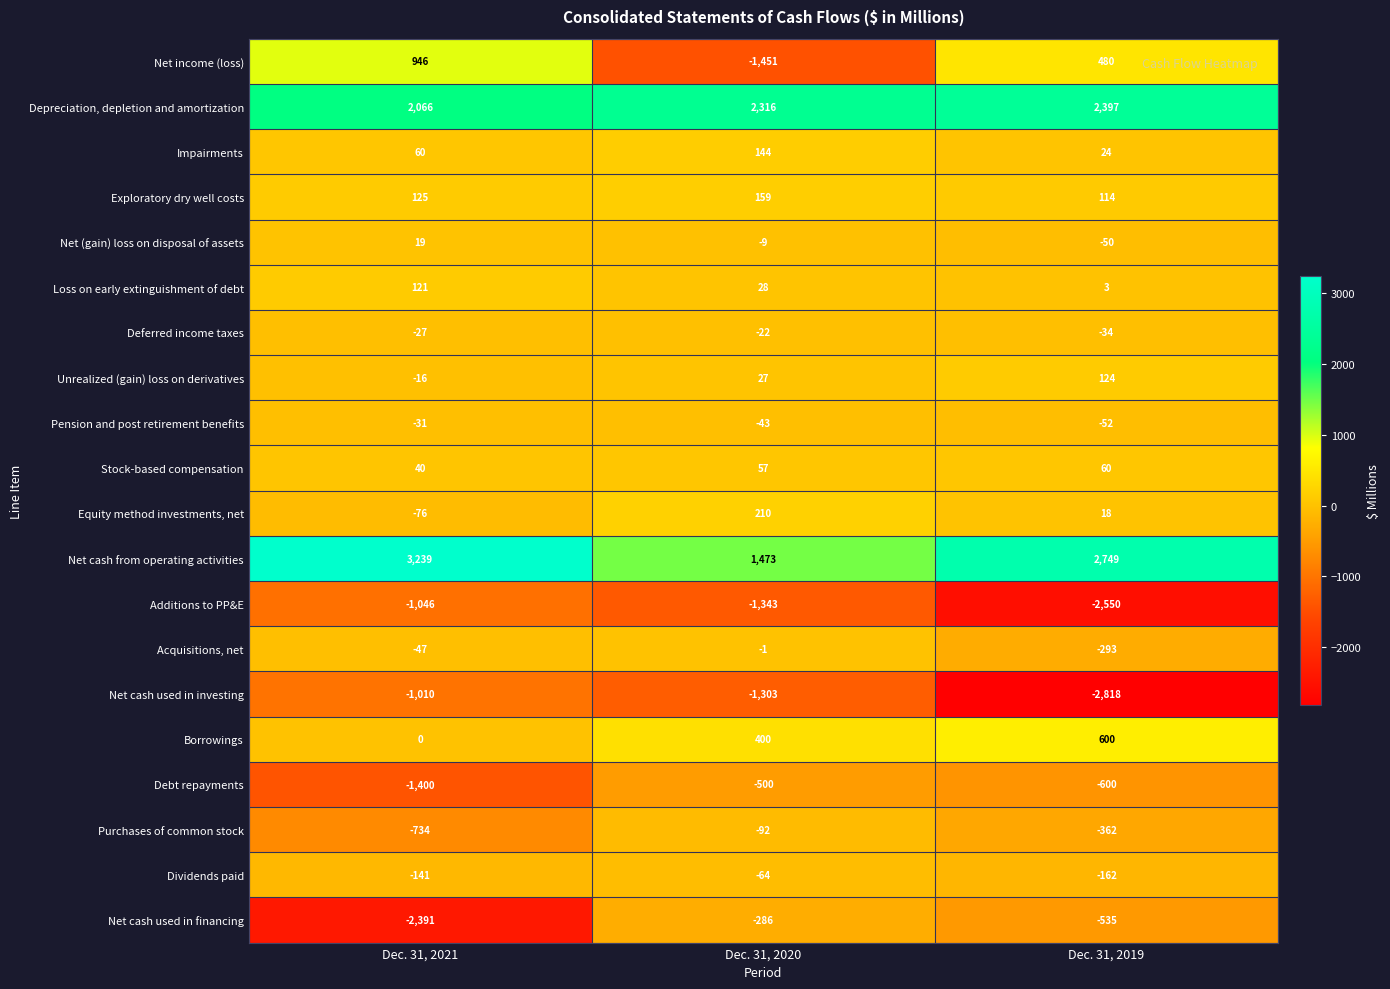

Between Dec. 31, 2020 and Dec. 31, 2019, which series saw the biggest shift?

Net income (loss)